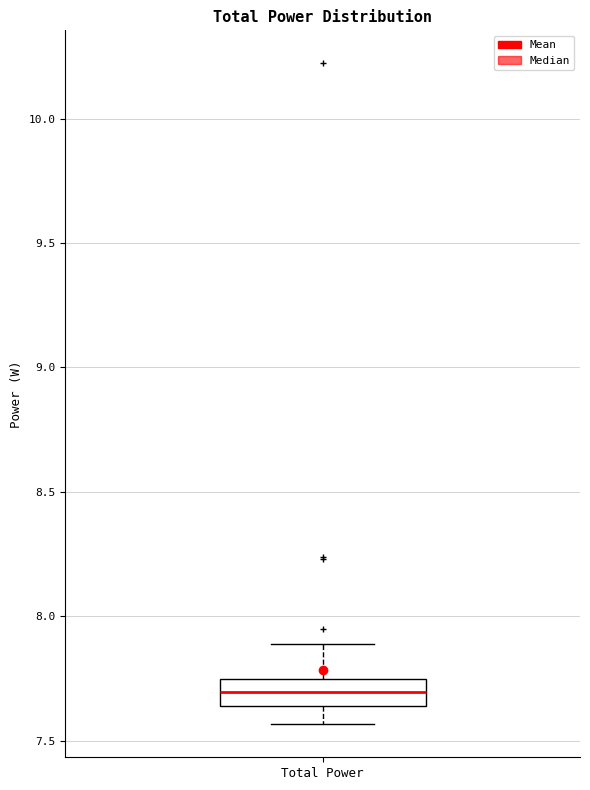

Read this box plot against the y-axis: the position of the median line, the range covered by the box, and the ends of both whiskers. The values are not printed on the chart, so give them approximately, as read against the axis.

median 7.70, box 7.65 to 7.75, whiskers 7.55 to 7.90